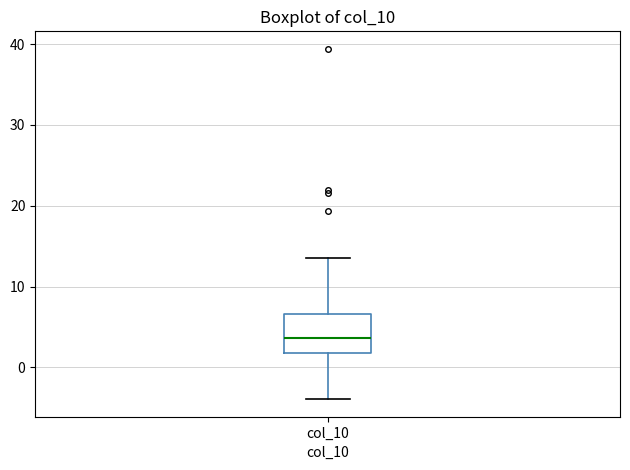

Where does the upper whisker of the box for col_10 end on the y-axis? The values are not printed on the chart, so give them approximately, as read against the axis.

14